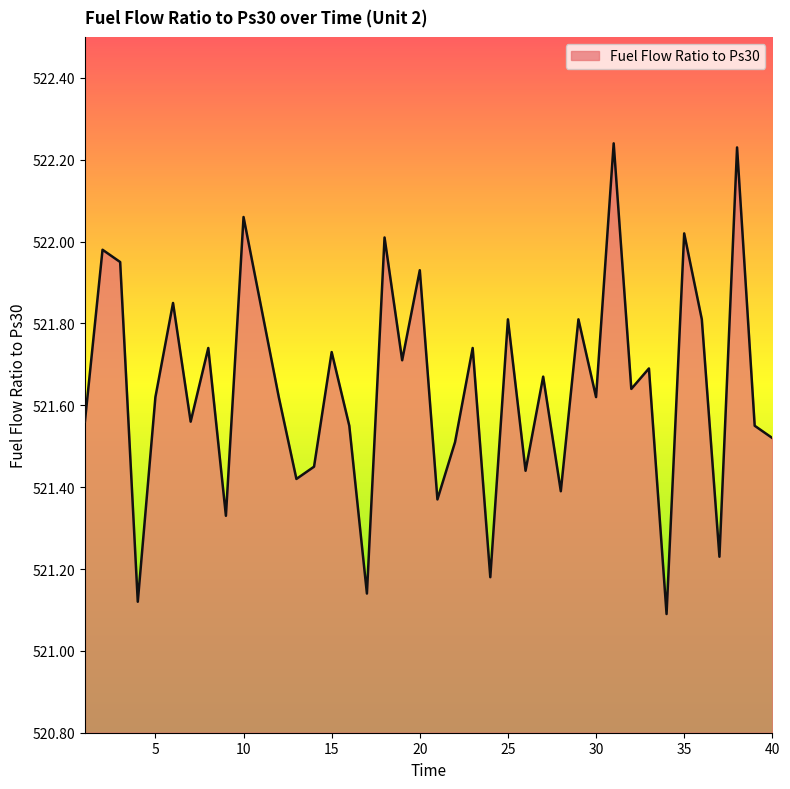

How many categories are shown in the chart?

40